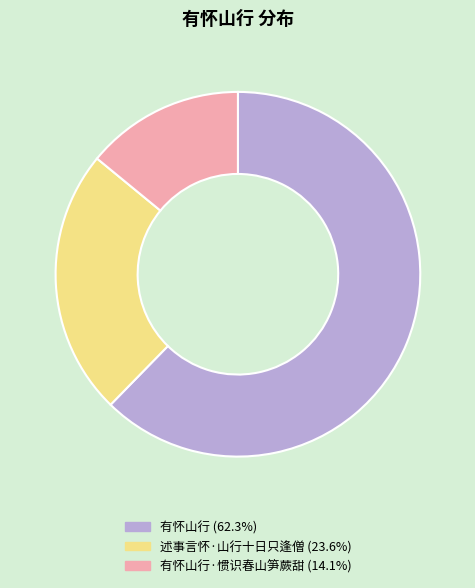

Does any single category account for the majority?

Yes